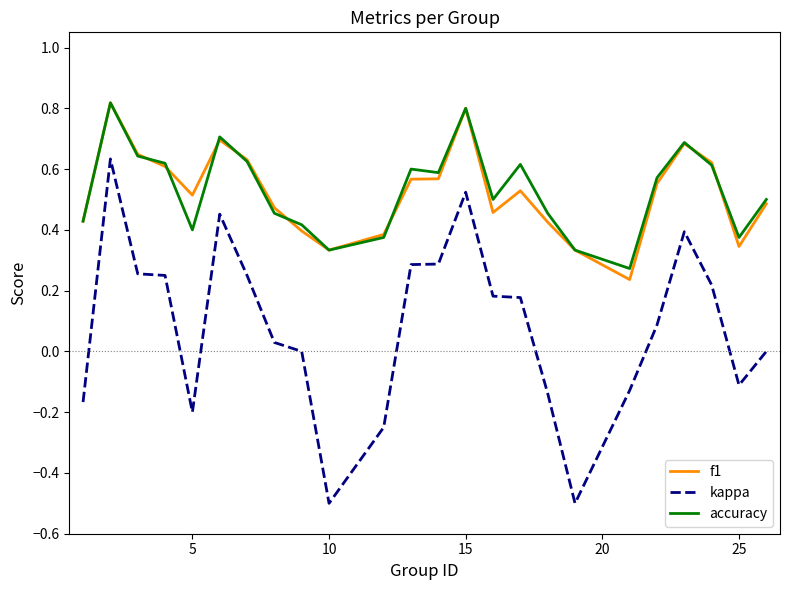

True or false: kappa and f1 cross at least once.

False